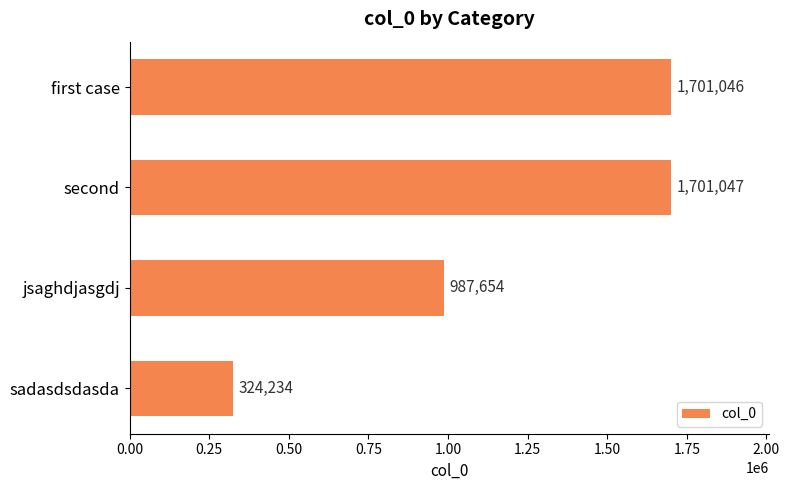

Where is the data nearest to the value 1012640?

jsaghdjasgdj